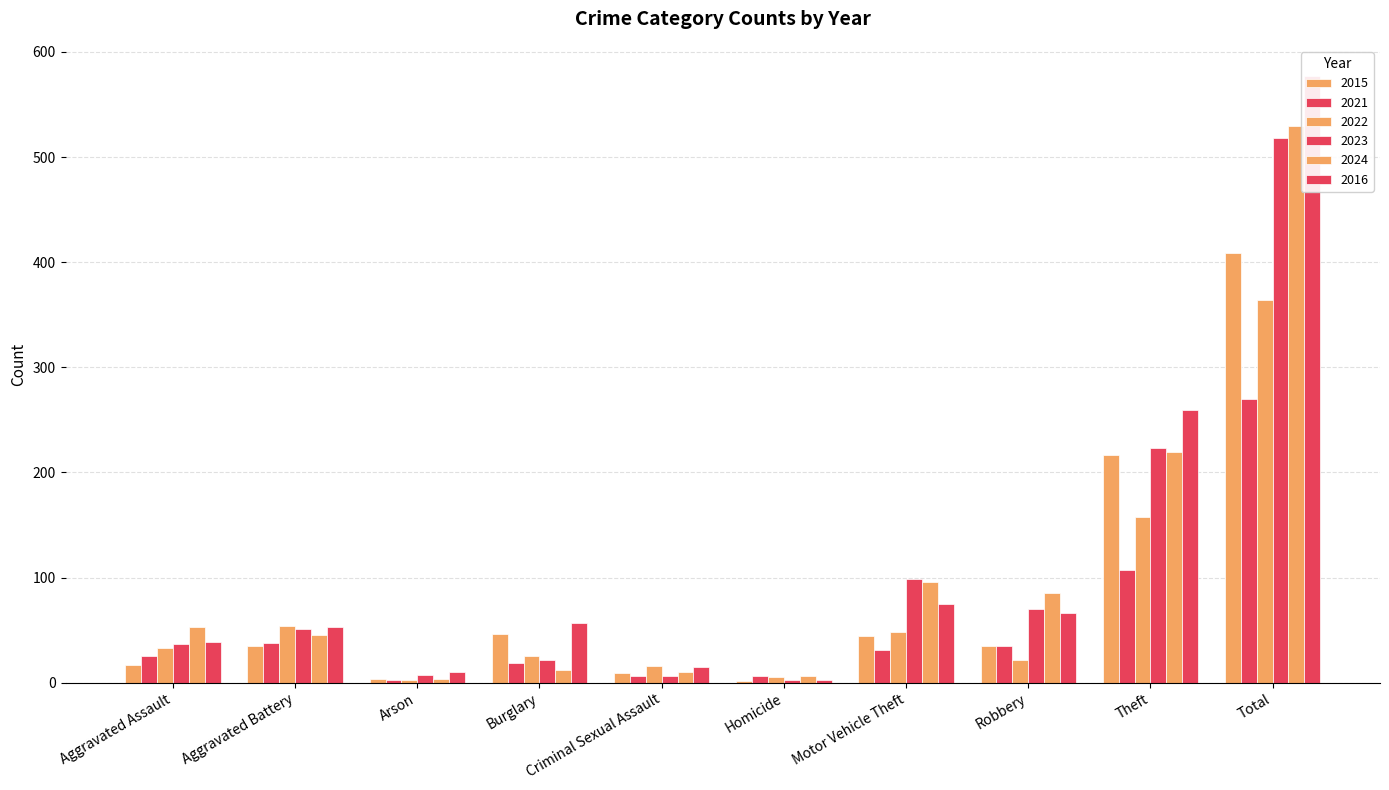

What position from the right is Burglary?

7